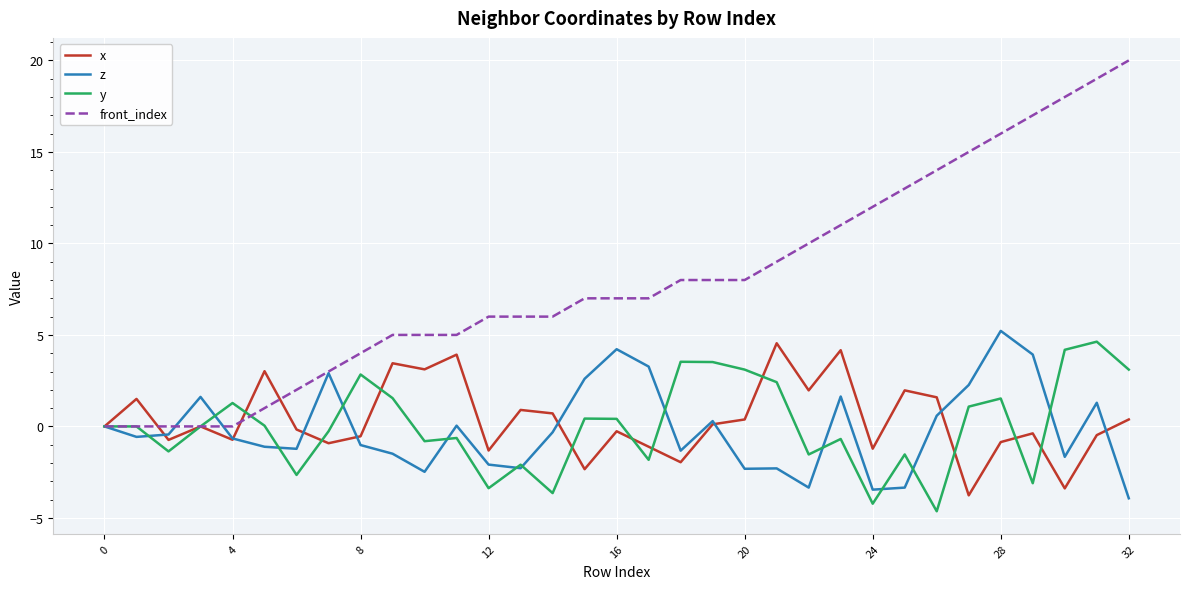

Which series has the largest range (max minus min)?

front_index